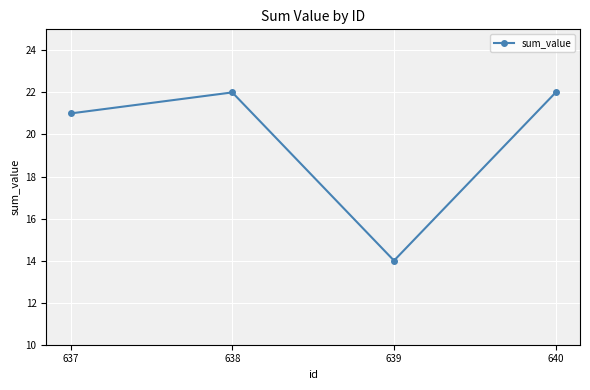

How many series are shown in this chart?

1